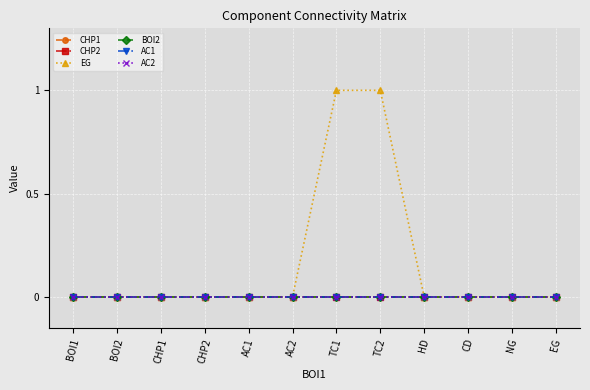

The value of CHP2 at BOI1 is 0. True or false?

True